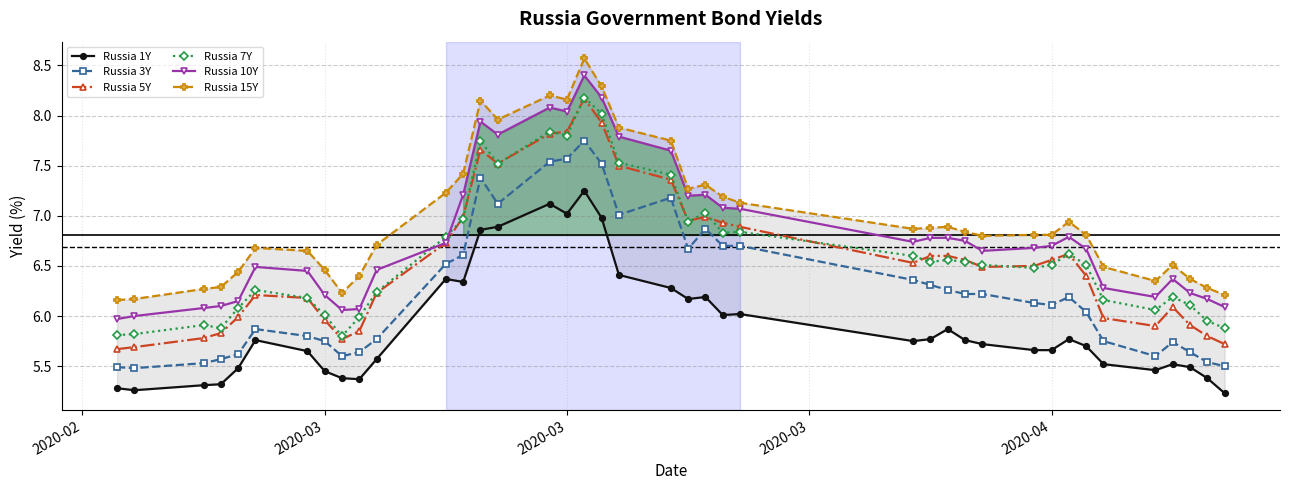

The Russia 15Y series shows 4.4 at 2020-04. True or false?

False